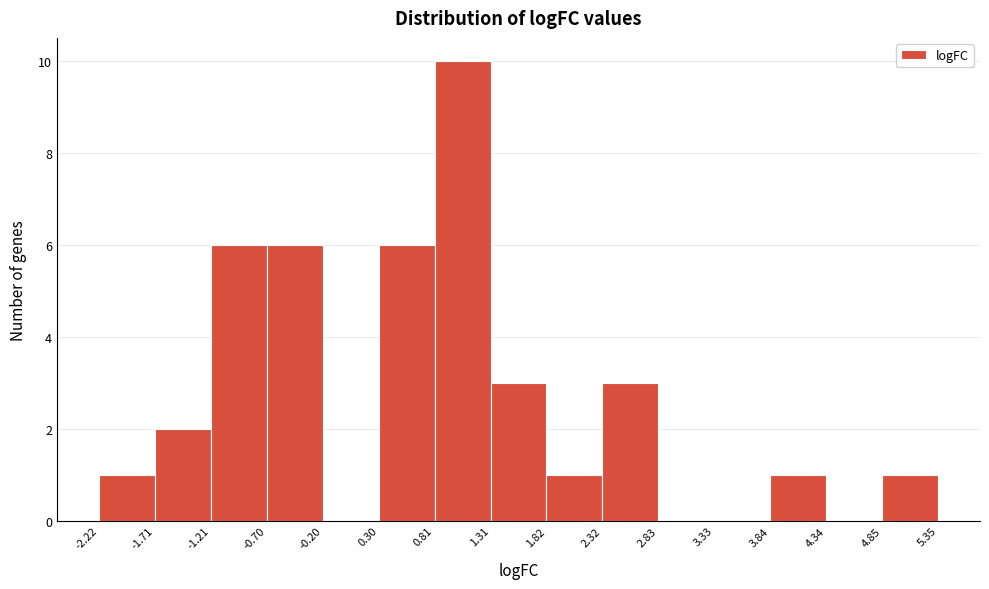

Reading left to right, list every bar in this chart as the range it spans on the x-axis followed by its height. The values are not printed on the chart, so give them approximately, as read against the axis.

-2.22 to -1.71: 1
-1.71 to -1.21: 2
-1.21 to -0.70: 6
-0.70 to -0.20: 6
-0.20 to 0.30: 0
0.30 to 0.81: 6
0.81 to 1.31: 10
1.31 to 1.82: 3
1.82 to 2.32: 1
2.32 to 2.83: 3
2.83 to 3.33: 0
3.33 to 3.84: 0
3.84 to 4.34: 1
4.34 to 4.85: 0
4.85 to 5.35: 1